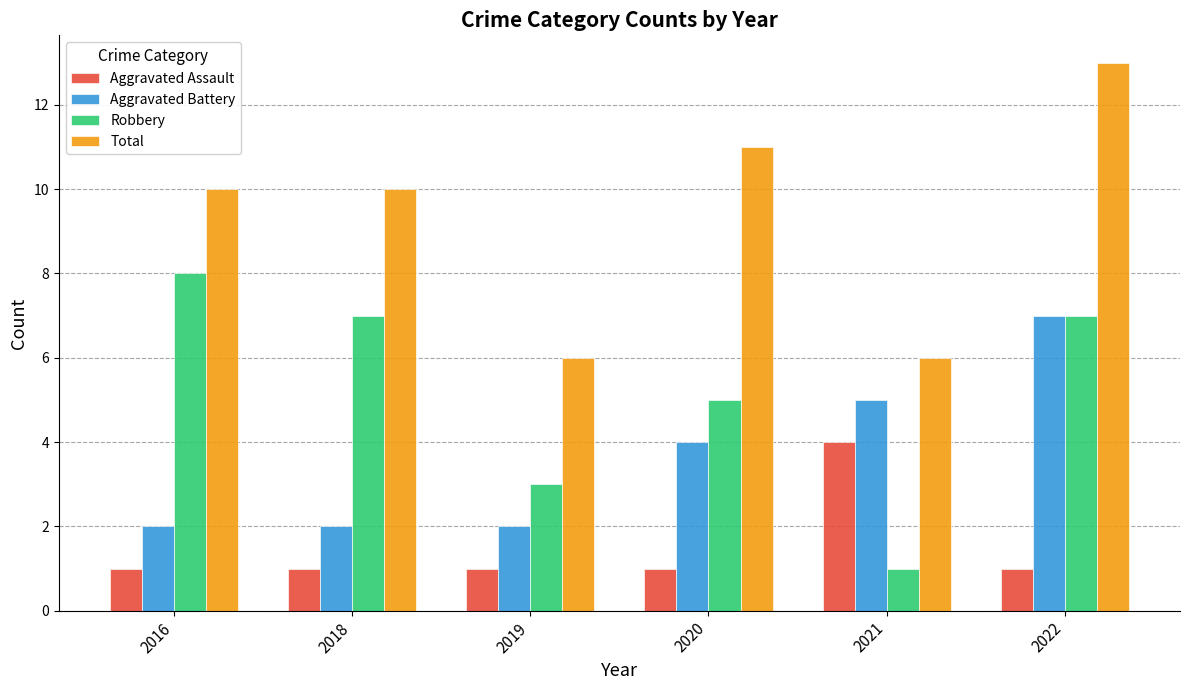

Rank the series by their average value, from highest to lowest.

Total, Robbery, Aggravated Battery, Aggravated Assault